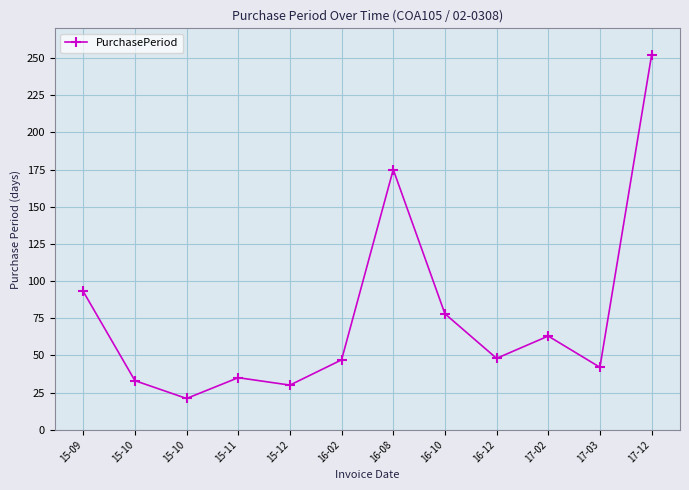

How many values are below 48?

6